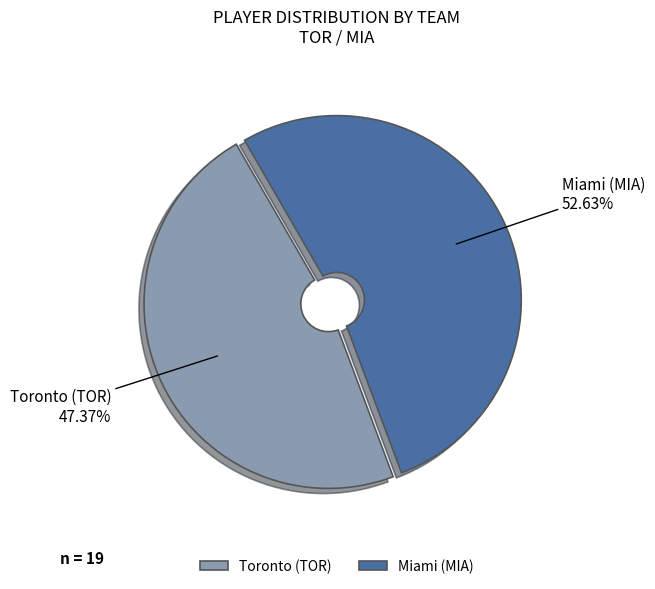

How many slices are in this pie chart?

2